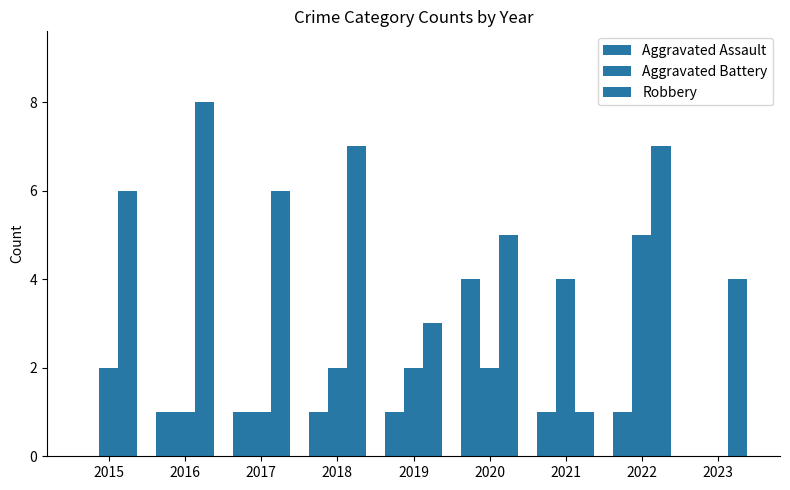

How many groups of bars are there?

9